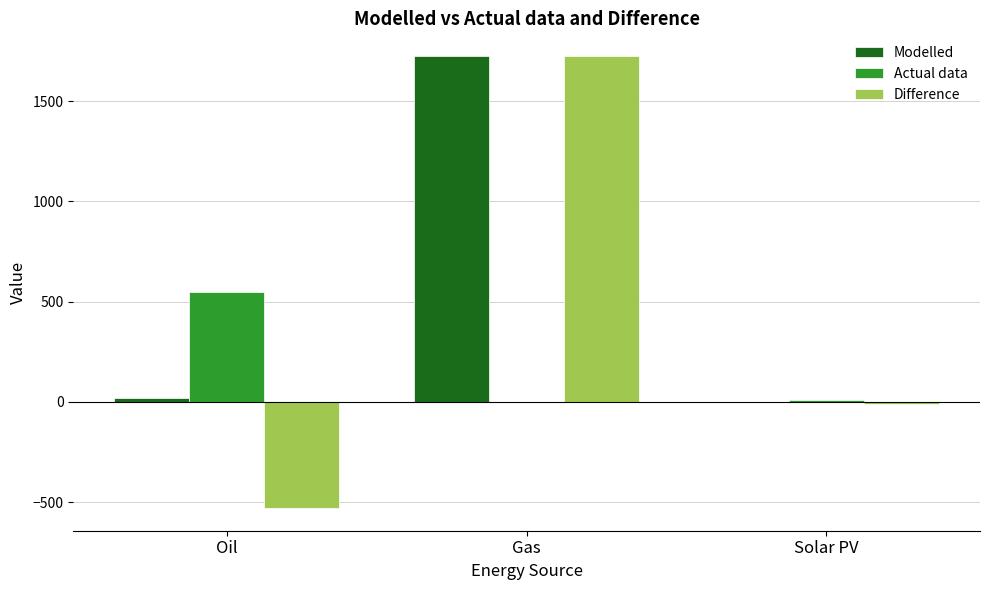

Are the bars grouped side by side (vs. stacked)?

Yes